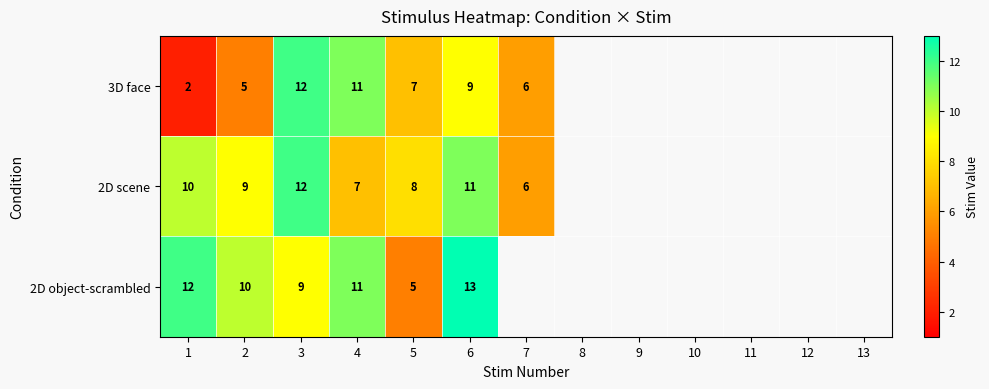

The 3D face series shows 14 at 6. True or false?

False